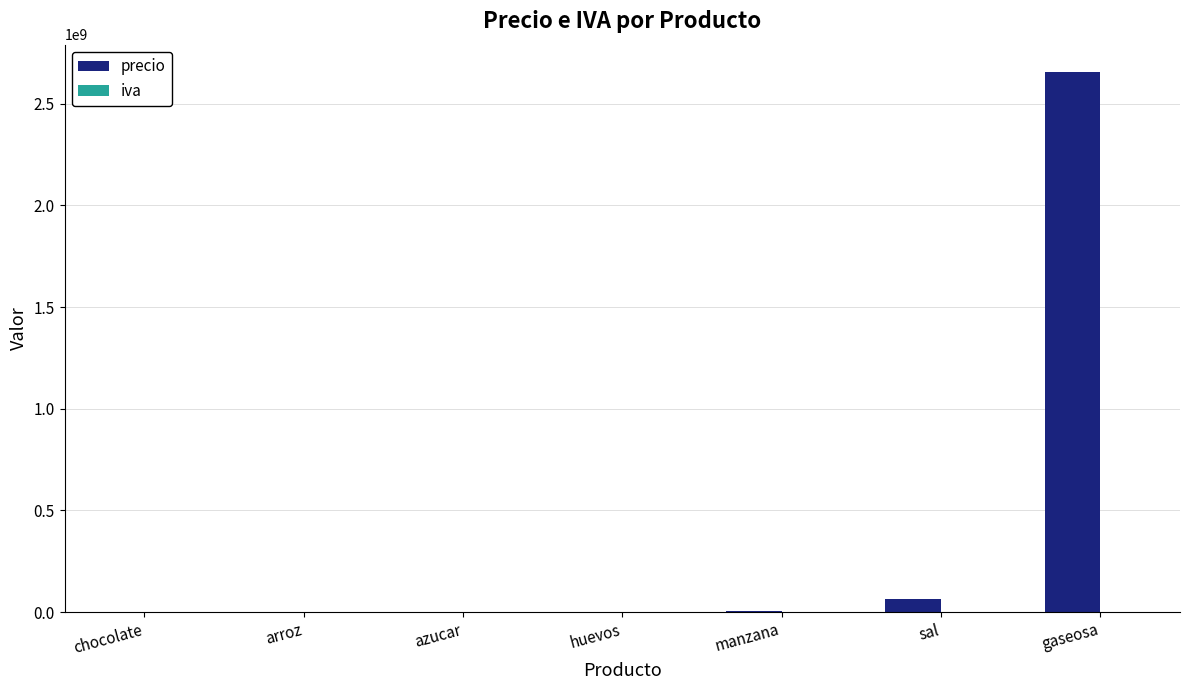

How many distinct data groups are displayed?

2